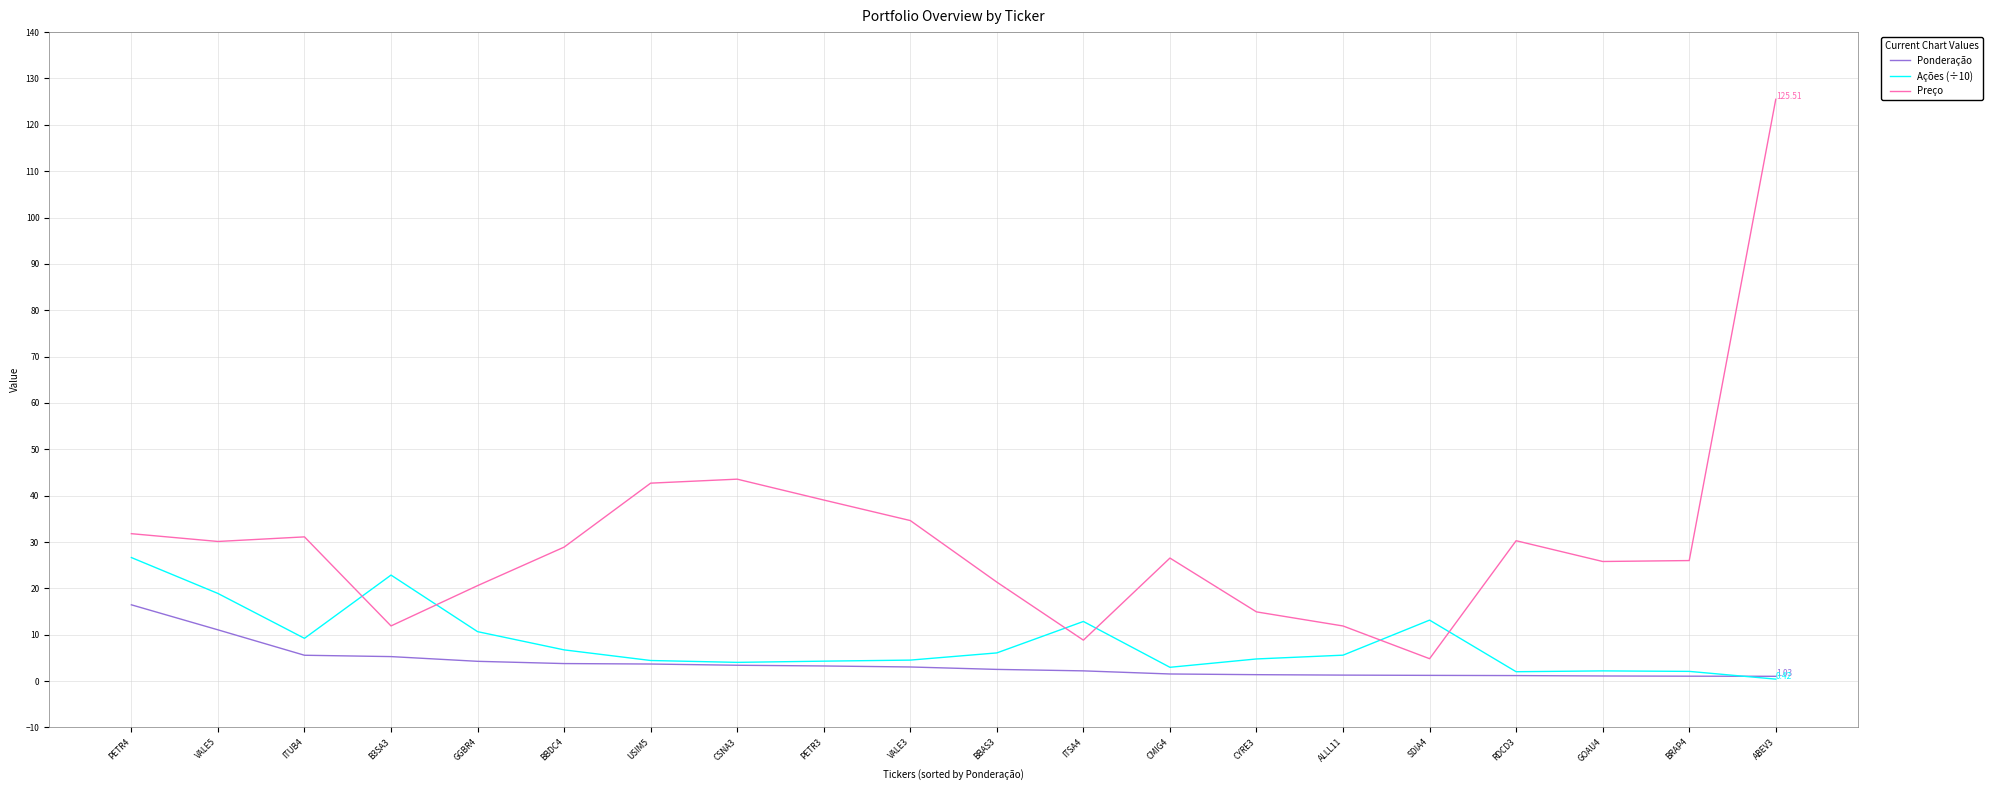

Which series has the widest spread of values?

Preço